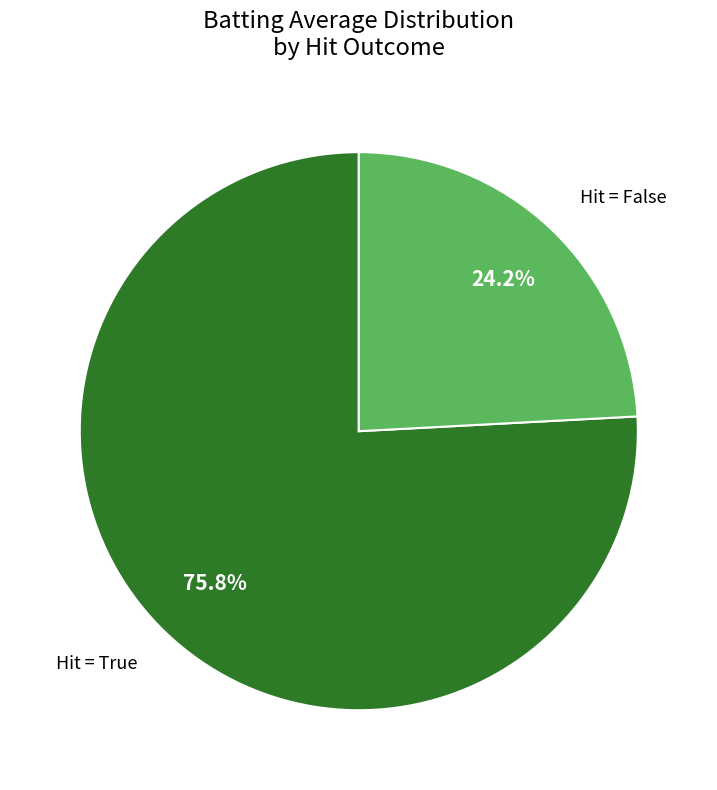

Count the number of slices in the pie.

2